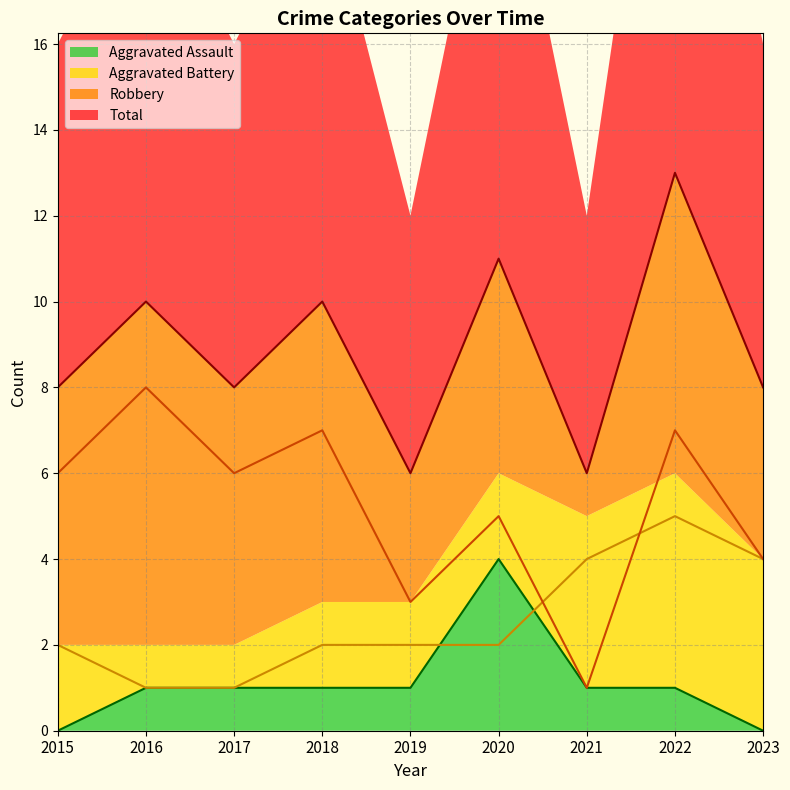

How many categories are shown in the chart?

9